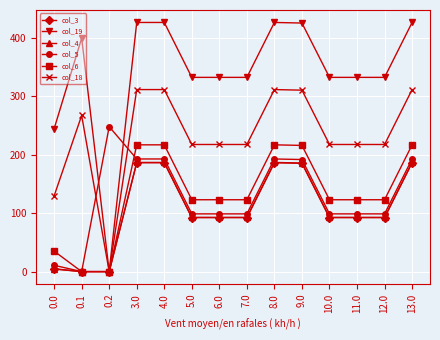

What is the difference between the highest and lowest values at 3.0?

240.2